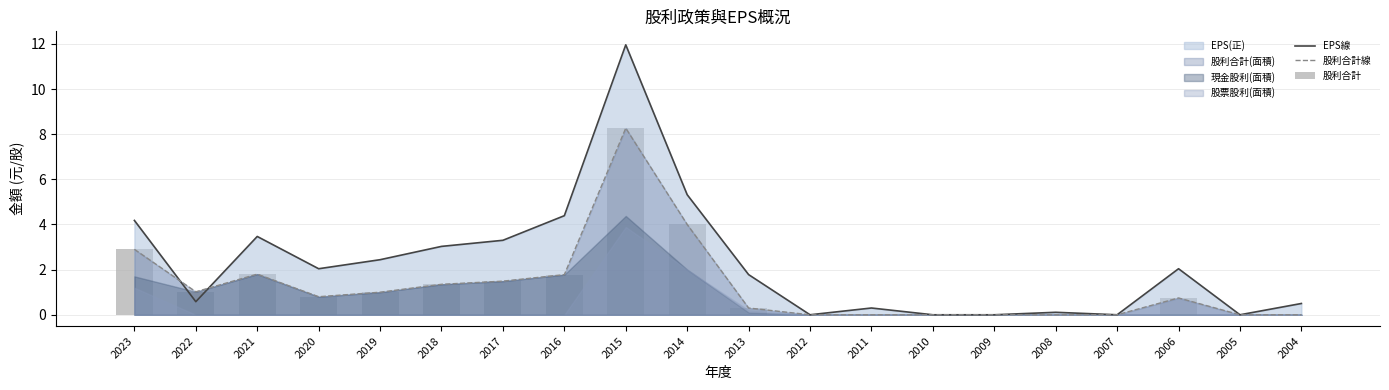

At which label does 股利合計線 reach its peak?

2015